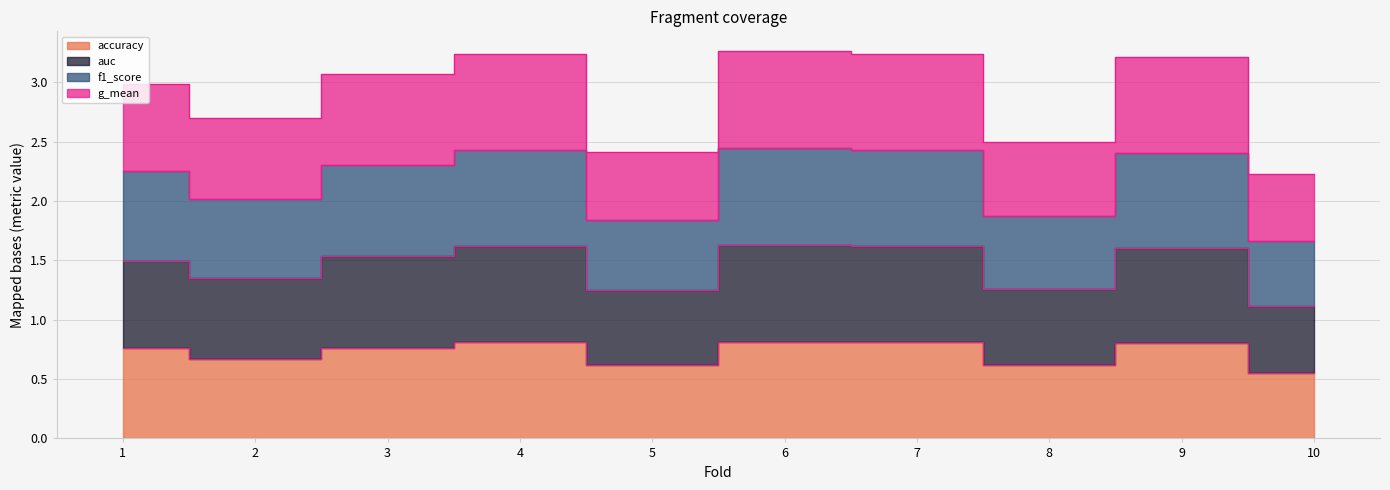

List the labels in order of g_mean value, largest first.

6, 7, 4, 9, 3, 1, 2, 8, 5, 10